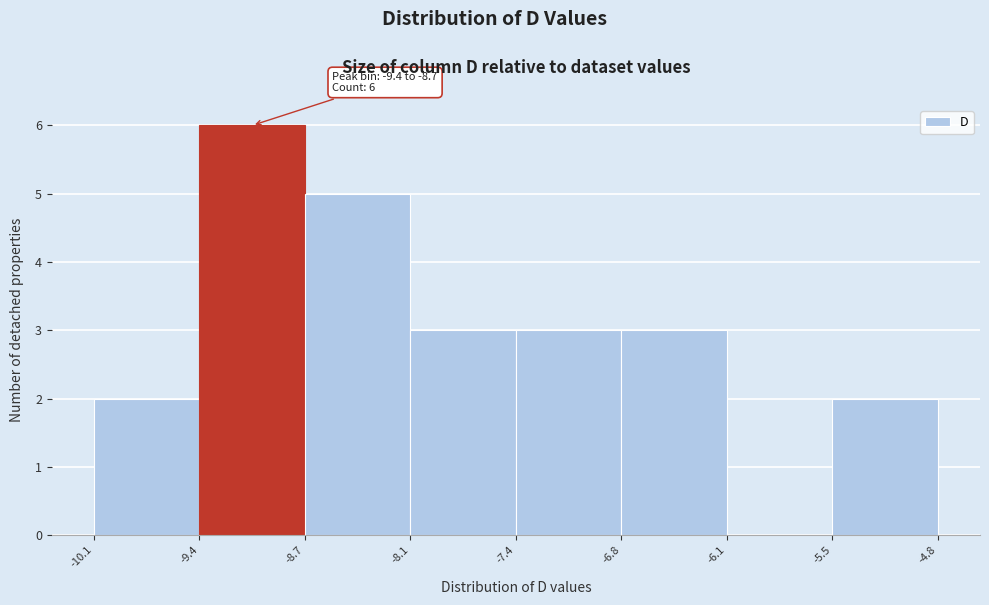

Over which range of the x-axis is the bar tallest?

-9.4 to -8.7